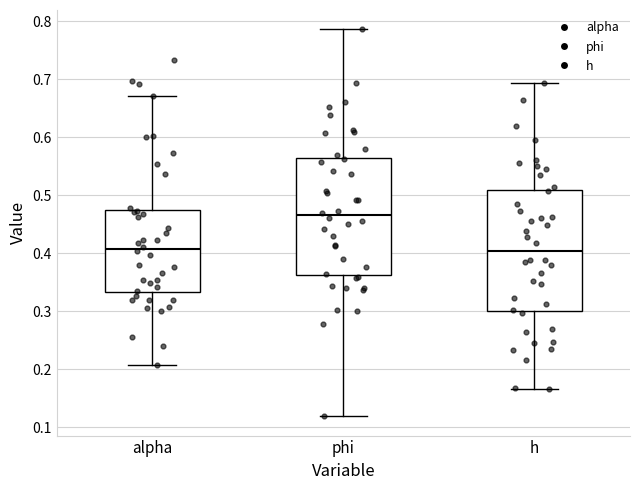

Reading left to right, transcribe this box plot: for each box, give where its median line is, the range the box spans, and where its two whiskers end, as read against the y-axis. The values are not printed on the chart, so give them approximately, as read against the axis.

alpha: median 0.41, box 0.33 to 0.47, whiskers 0.21 to 0.67
phi: median 0.47, box 0.36 to 0.56, whiskers 0.12 to 0.79
h: median 0.40, box 0.30 to 0.51, whiskers 0.17 to 0.69